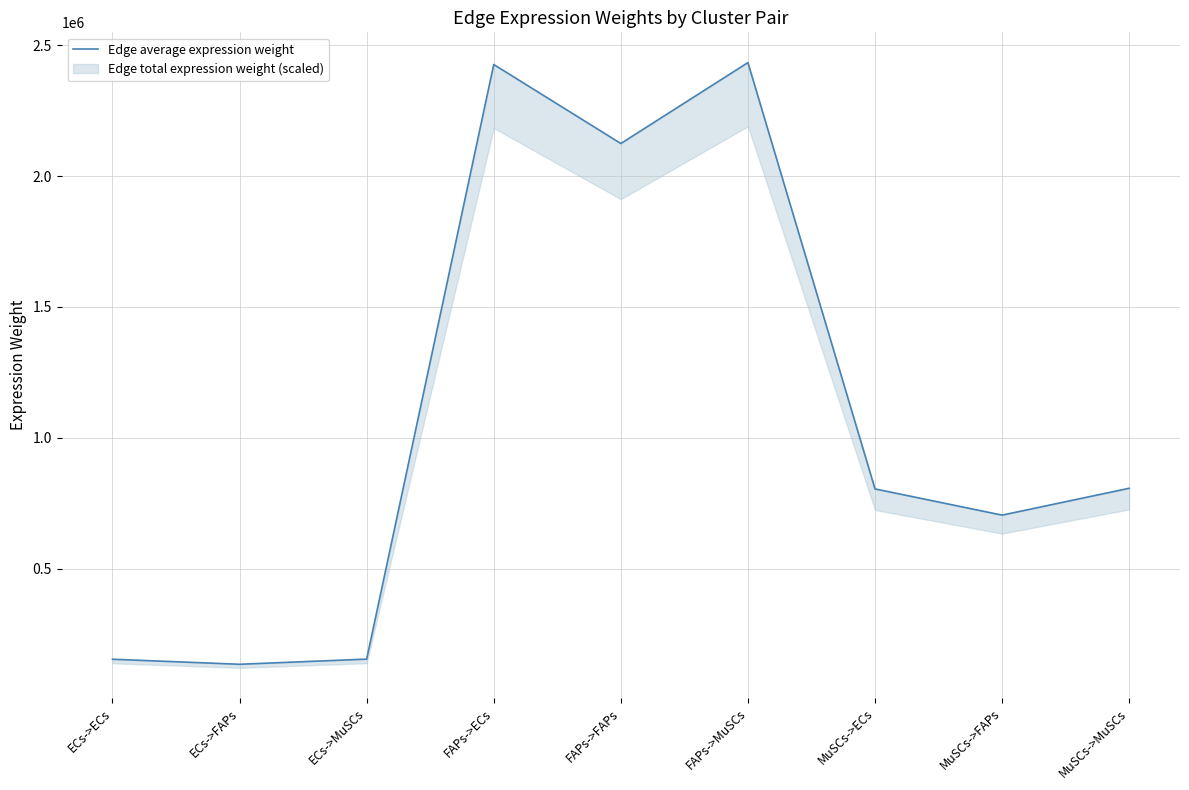

At which label is the value closest to 1284238?

MuSCs->MuSCs